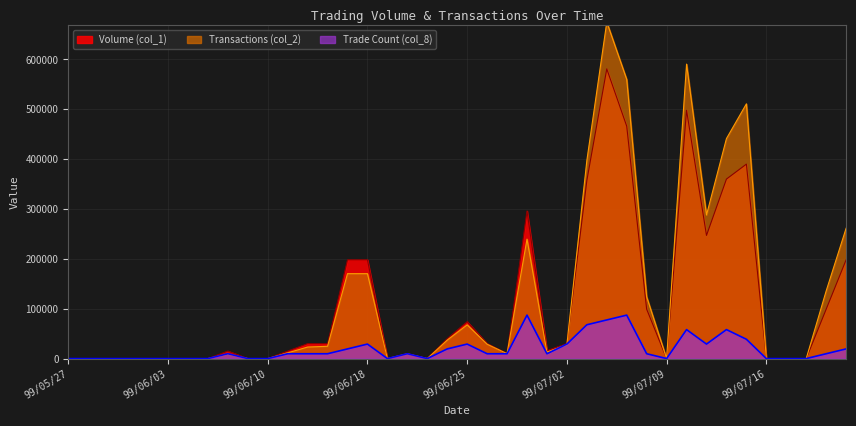

Reading left to right, extract all data points from this chart.

Volume (col_1): 99/05/27=0.0	99/05/28=0.0	99/05/31=0.0	99/06/01=0.0	99/06/02=0.0	99/06/03=0.0	99/06/04=0.0	99/06/07=0.0	99/06/08=15000.0	99/06/09=0.0	99/06/10=0.0	99/06/11=15000.0	99/06/14=30000.0	99/06/15=30000.0	99/06/17=198000.0	99/06/18=198000.0	99/06/21=0.0	99/06/22=10000.0	99/06/23=0.0	99/06/24=40000.0	99/06/25=74000.0	99/06/28=30000.0	99/06/29=10000.0	99/06/30=296000.0	99/07/01=16000.0	99/07/02=30000.0	99/07/05=357000.0	99/07/06=581000.0	99/07/07=466000.0	99/07/08=99000.0	99/07/09=0.0	99/07/12=498000.0	99/07/13=247000.0	99/07/14=360000.0	99/07/15=390000.0	99/07/16=0.0	99/07/19=0.0	99/07/20=0.0	99/07/21=99000.0	99/07/22=198000.0
Transactions (col_2): 99/05/27=0.0	99/05/28=0.0	99/05/31=0.0	99/06/01=0.0	99/06/02=0.0	99/06/03=0.0	99/06/04=0.0	99/06/07=0.0	99/06/08=9000.0	99/06/09=0.0	99/06/10=0.0	99/06/11=11400.0	99/06/14=23100.0	99/06/15=24600.0	99/06/17=170280.0	99/06/18=170280.0	99/06/21=0.0	99/06/22=9500.0	99/06/23=0.0	99/06/24=37000.0	99/06/25=67640.0	99/06/28=28800.0	99/06/29=9800.0	99/06/30=239560.0	99/07/01=12800.0	99/07/02=27900.0	99/07/05=396960.0	99/07/06=674920.0	99/07/07=559780.0	99/07/08=123750.0	99/07/09=0.0	99/07/12=590610.0	99/07/13=288010.0	99/07/14=441200.0	99/07/15=510900.0	99/07/16=0.0	99/07/19=0.0	99/07/20=0.0	99/07/21=135630.0	99/07/22=261360.0
Trade Count (col_8): 99/05/27=0.0	99/05/28=0.0	99/05/31=0.0	99/06/01=0.0	99/06/02=0.0	99/06/03=0.0	99/06/04=0.0	99/06/07=0.0	99/06/08=9683.3	99/06/09=0.0	99/06/10=0.0	99/06/11=9683.3	99/06/14=9683.3	99/06/15=9683.3	99/06/17=19366.7	99/06/18=29050.0	99/06/21=0.0	99/06/22=9683.3	99/06/23=0.0	99/06/24=19366.7	99/06/25=29050.0	99/06/28=9683.3	99/06/29=9683.3	99/06/30=87150.0	99/07/01=9683.3	99/07/02=29050.0	99/07/05=67783.3	99/07/06=77466.7	99/07/07=87150.0	99/07/08=9683.3	99/07/09=0.0	99/07/12=58100.0	99/07/13=29050.0	99/07/14=58100.0	99/07/15=38733.3	99/07/16=0.0	99/07/19=0.0	99/07/20=0.0	99/07/21=9683.3	99/07/22=19366.7